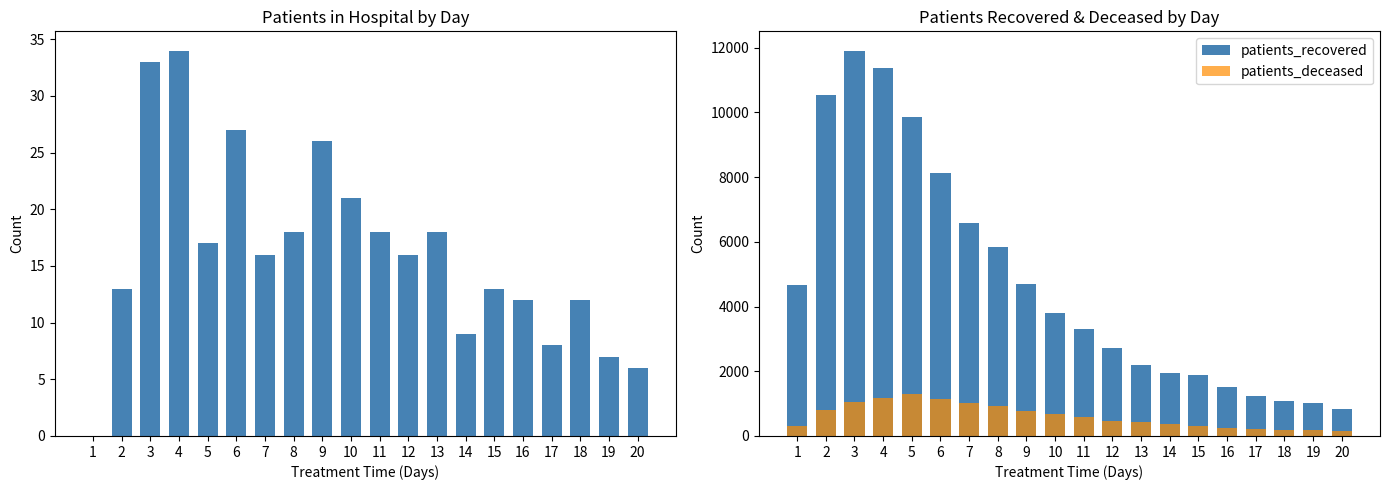

What is the difference between the second highest and second lowest values in the patients_in_hospital series?

27